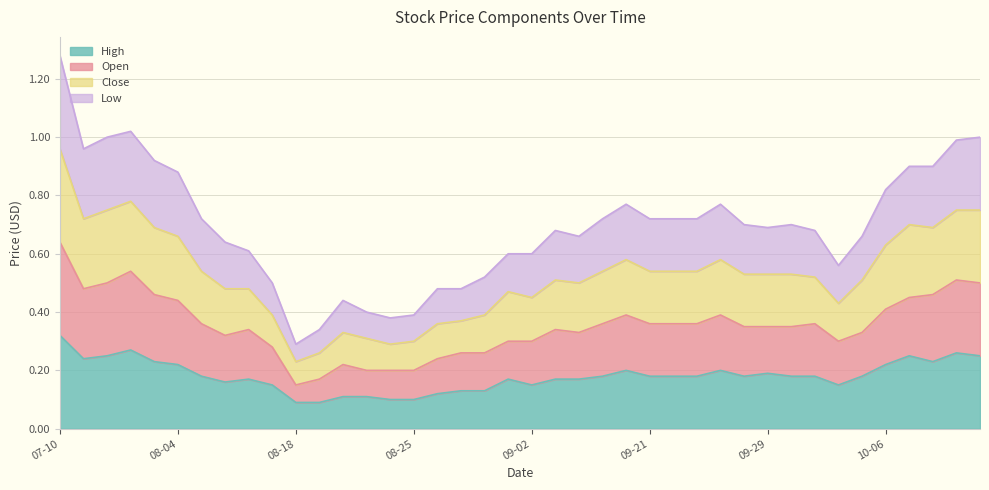

What is the value of the Low point at the 21st from the left?

0.6